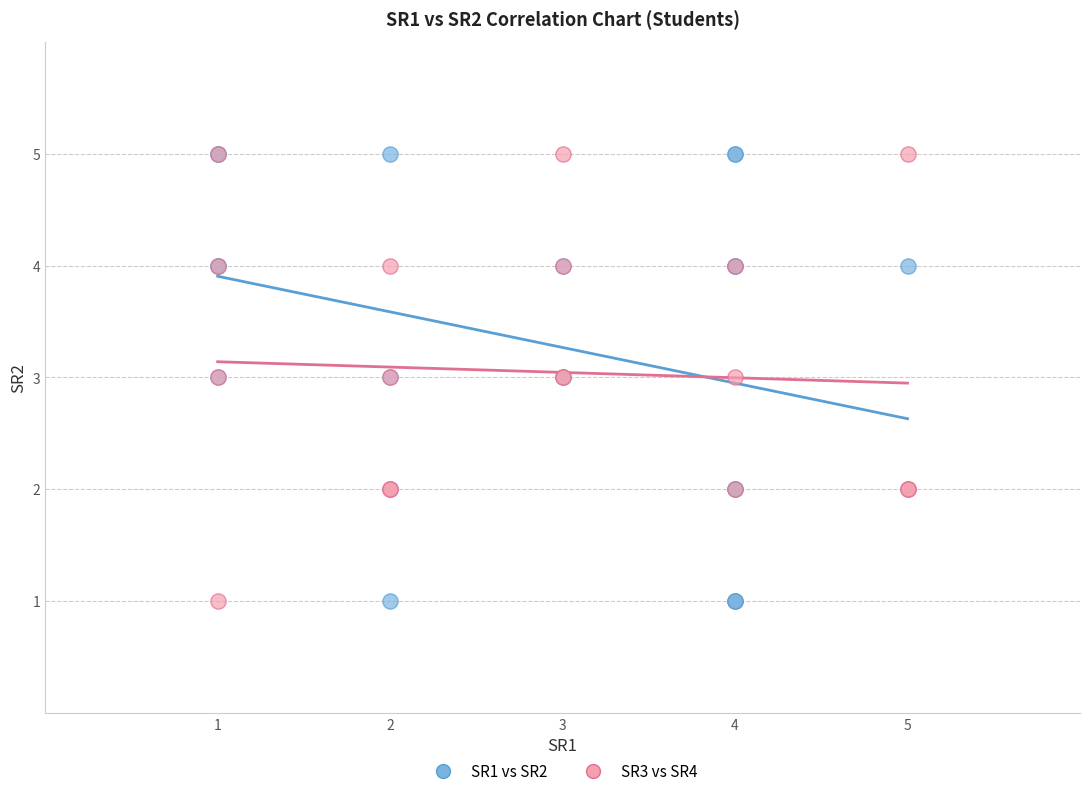

What are all the series names shown in the legend?

SR1 vs SR2, SR3 vs SR4